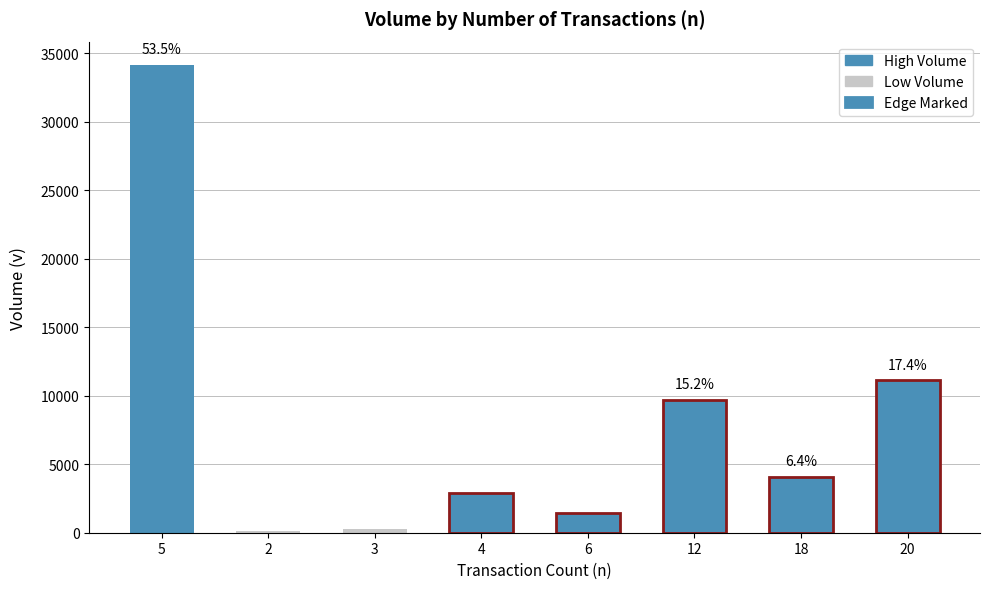

List the series in order of their peak value, lowest first.

n, v